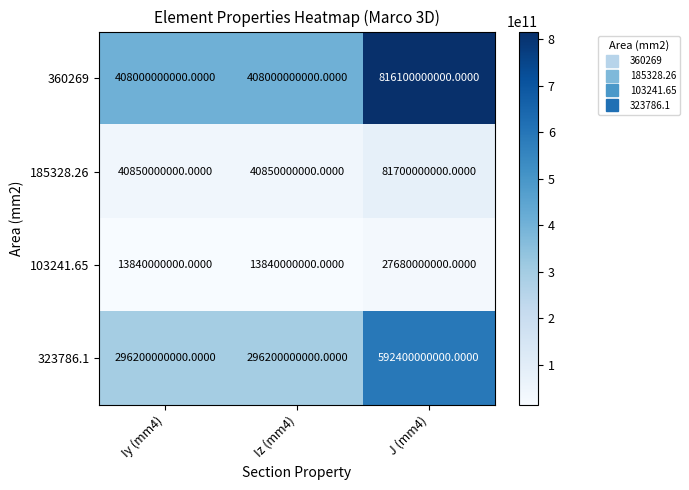

Which series changed the most between Iz (mm4) and J (mm4)?

360269